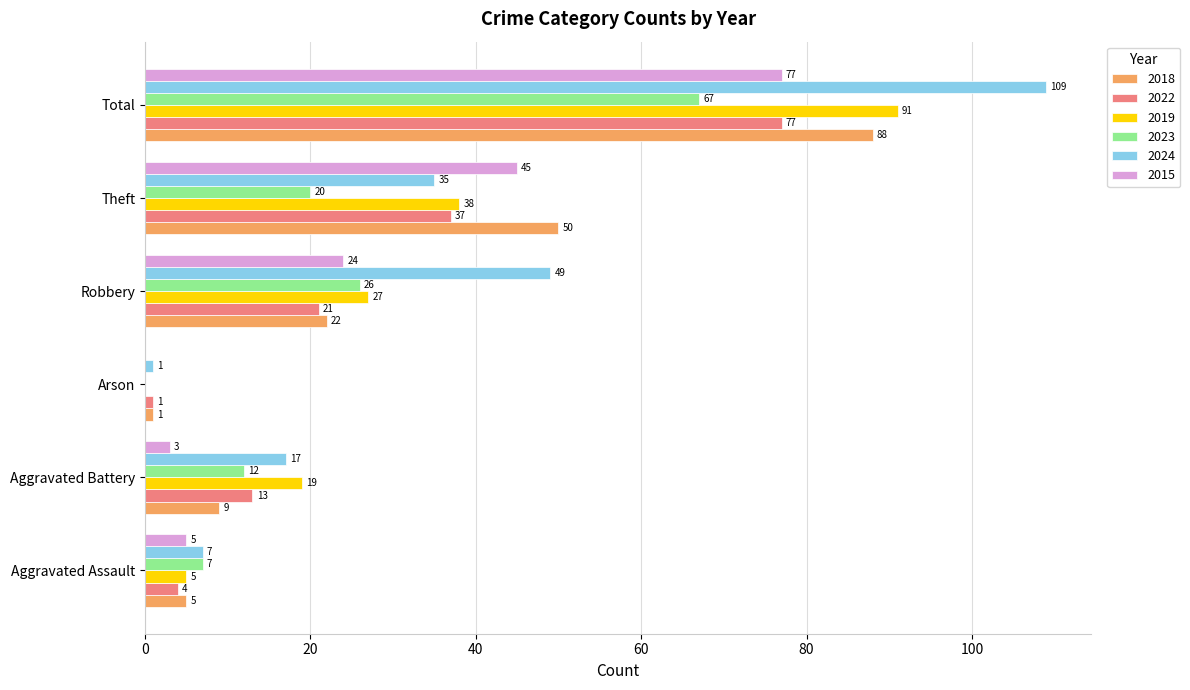

True or false: 2023 has a value of 0 at Arson.

True